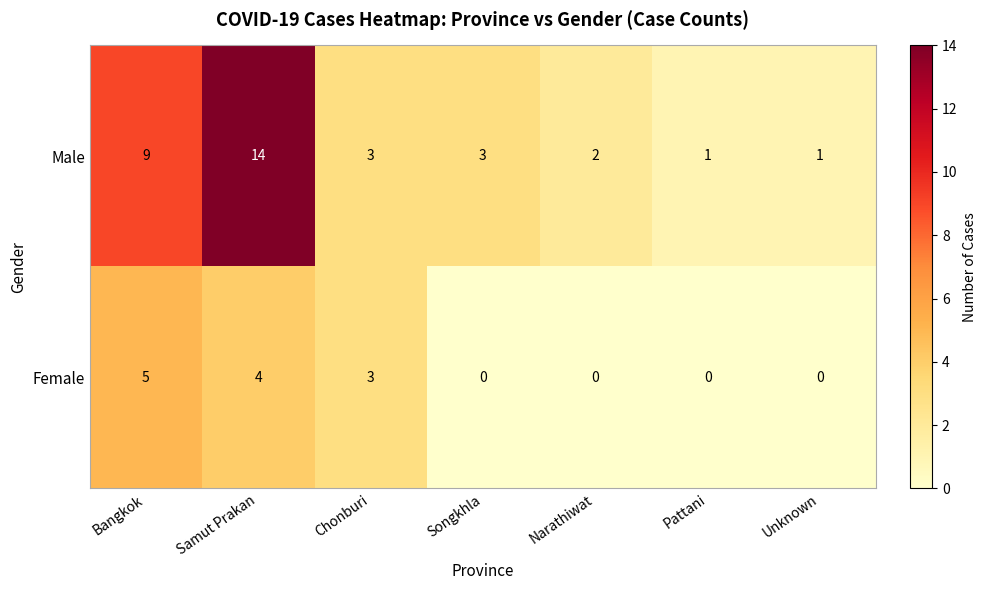

Is it true that Male equals 10 at Samut Prakan?

False